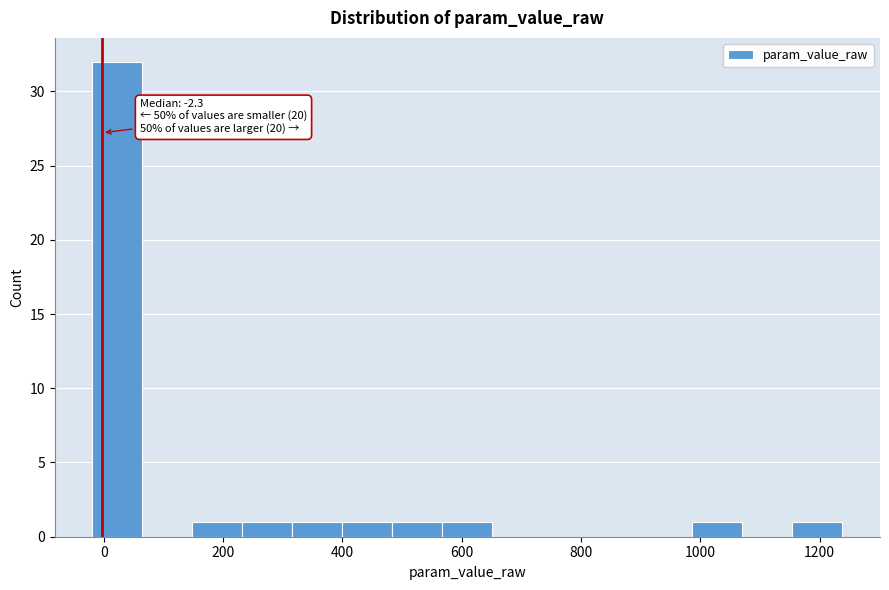

Which range on the x-axis has the tallest bar?

-20 to 60